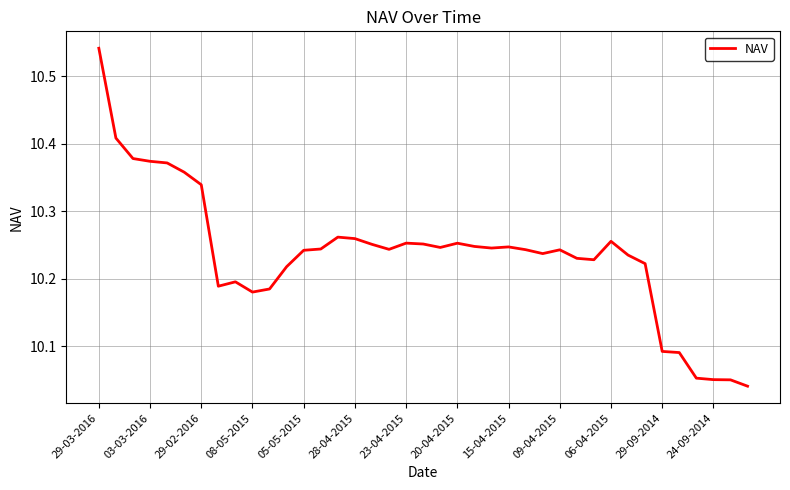

What is the difference between the maximum and minimum values?

0.5